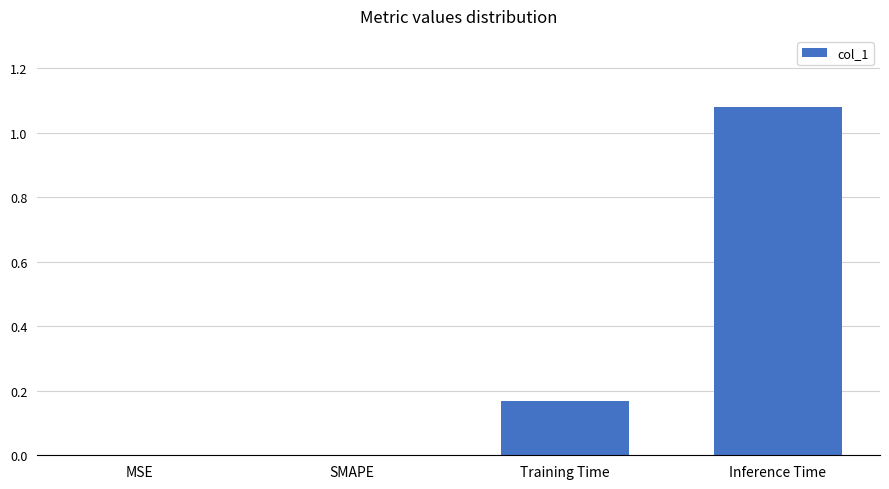

The chart shows a value of 0.1 at Training Time. True or false?

False